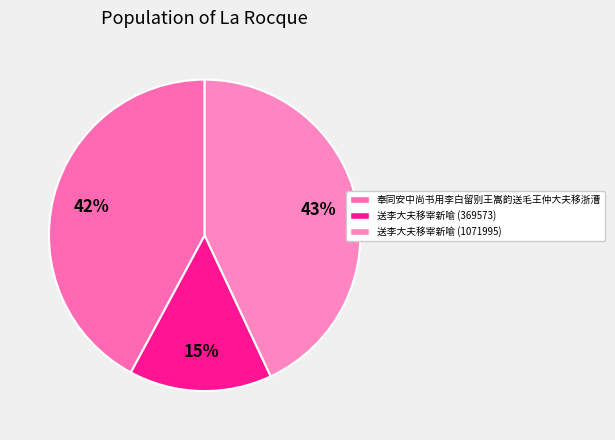

Is there any slice that represents more than half of the pie?

No